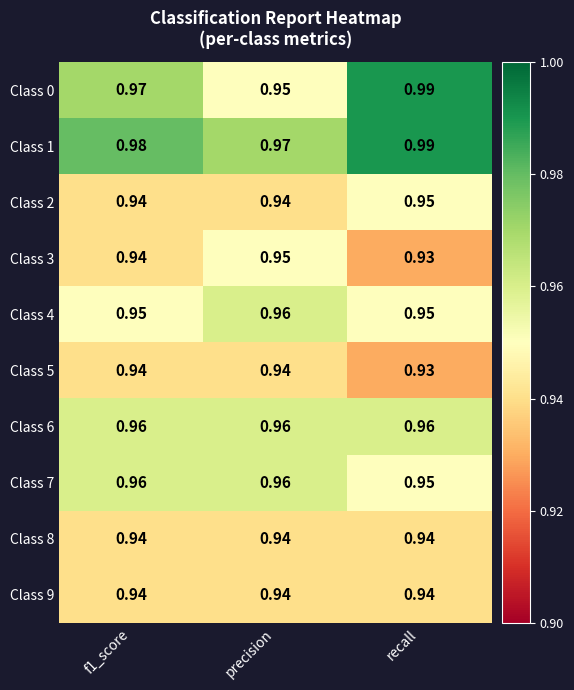

Which label corresponds to the largest value in the chart?

recall